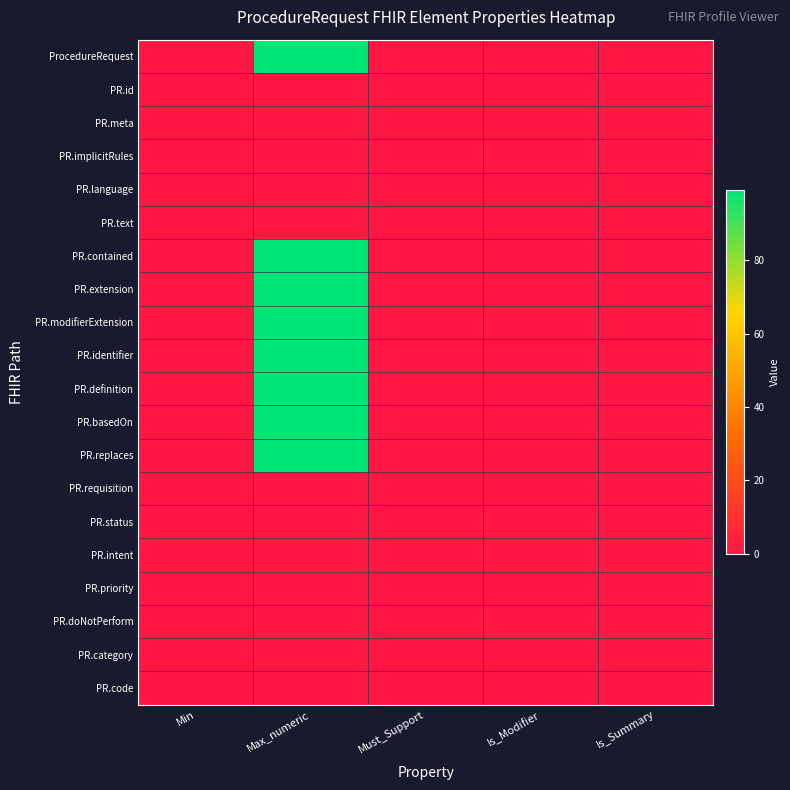

At which category does the chart reach its peak across all series?

Max_numeric